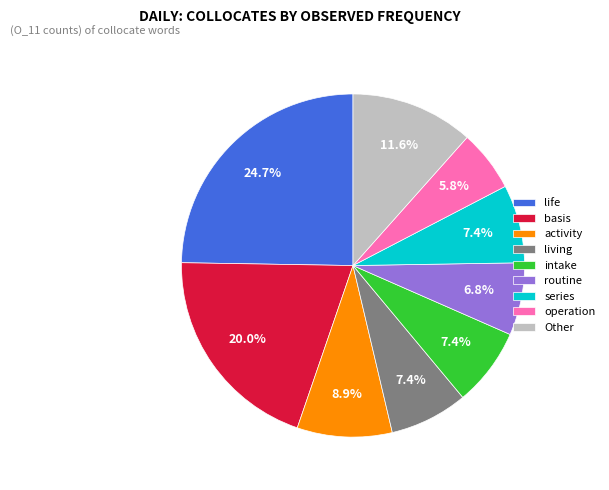

How much of the chart is everything except living?

92.6%